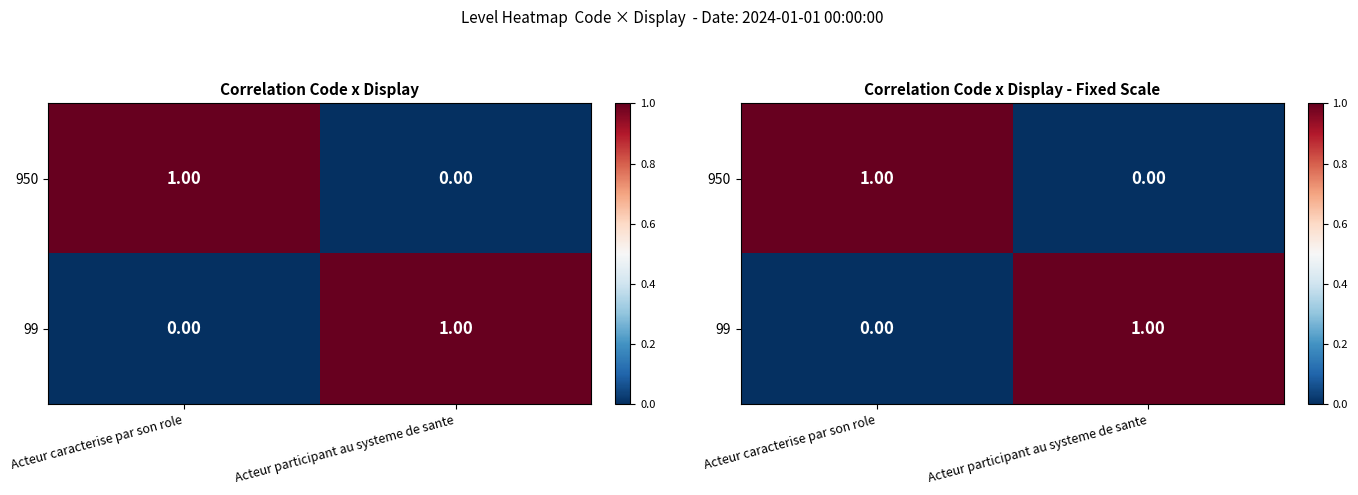

At which label does 99 reach its peak?

Acteur participant au systeme de sante